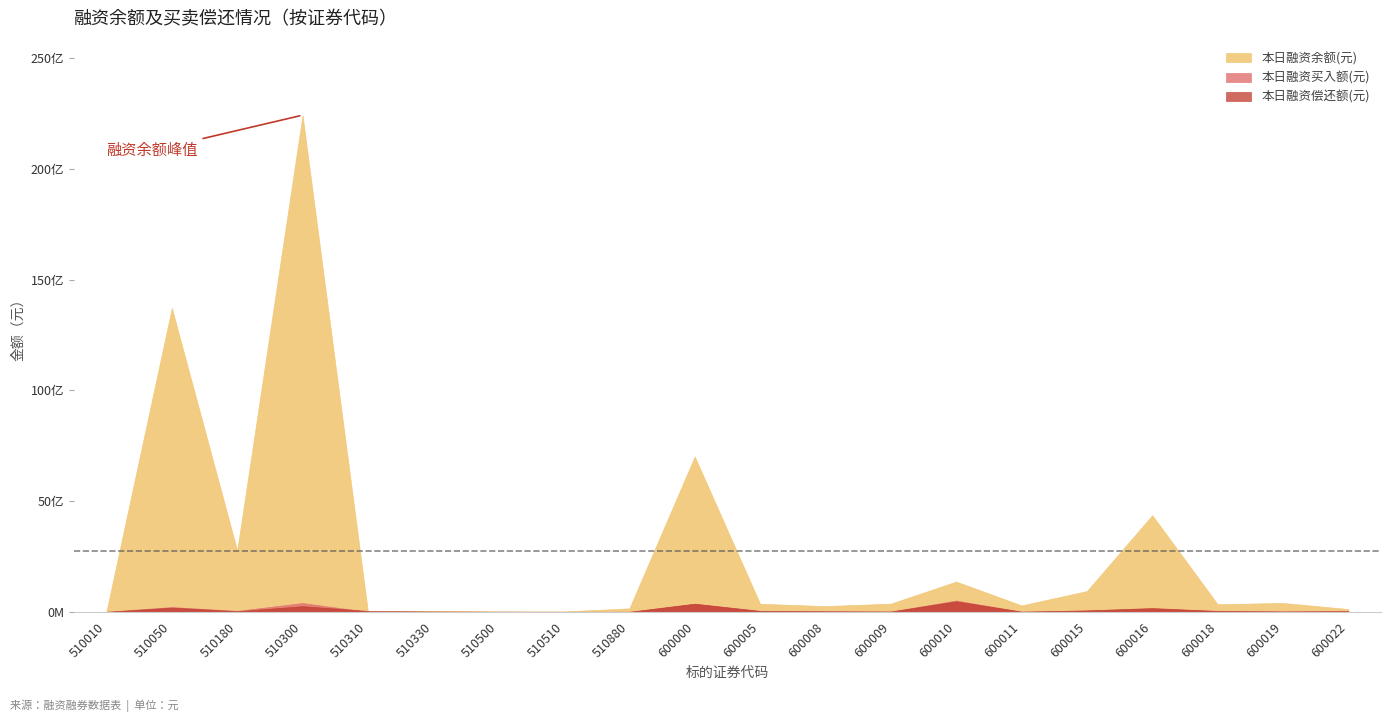

What is the value of the 本日融资余额(元) point at the 5th from the left?

8310658